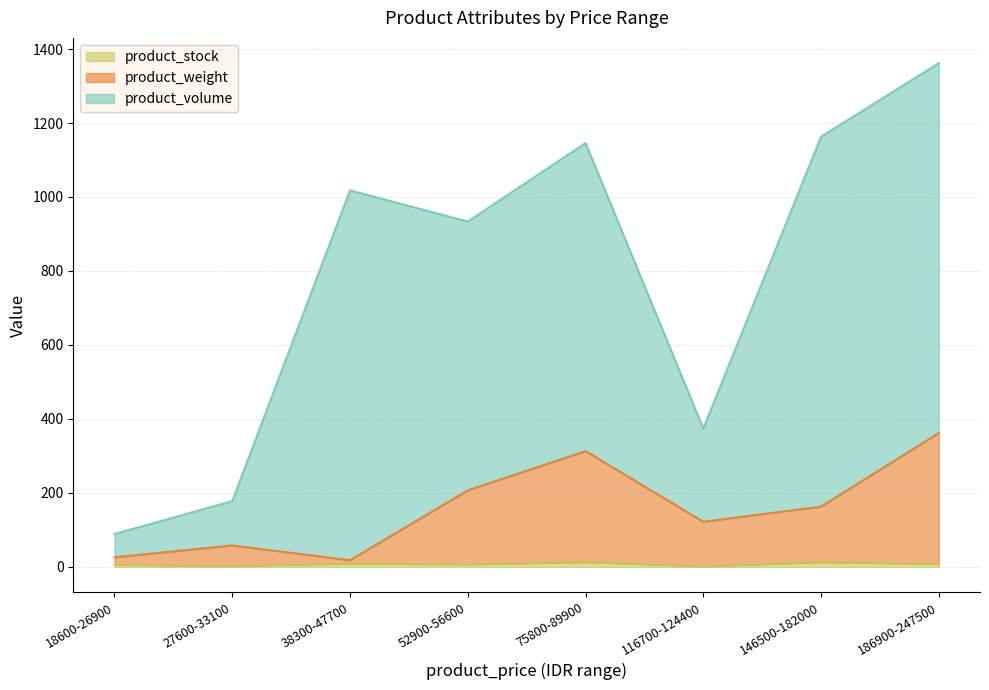

At which category is the sum across all series the highest?

186900-247500